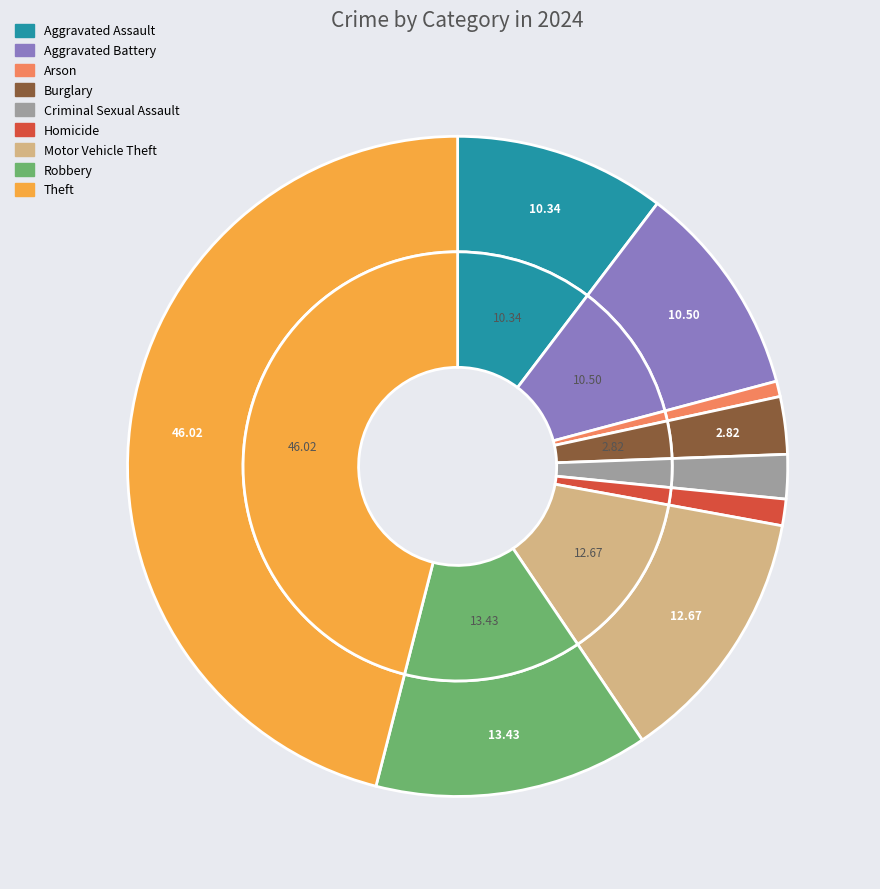

Which slice is the largest?

Theft